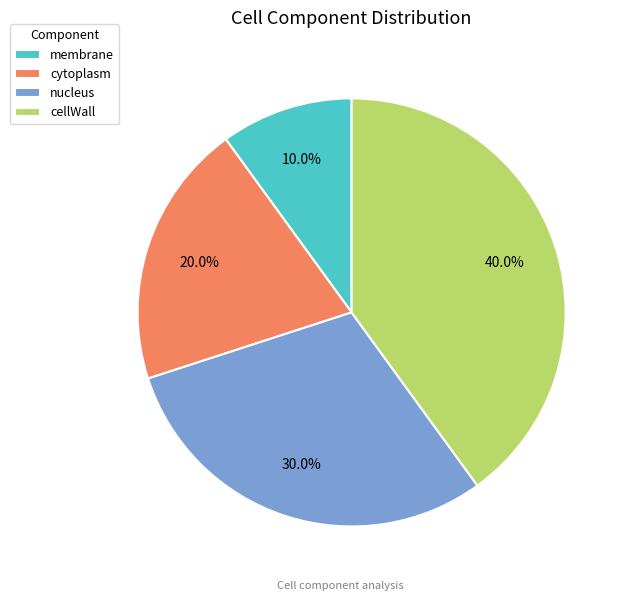

Which slice is the smallest?

membrane